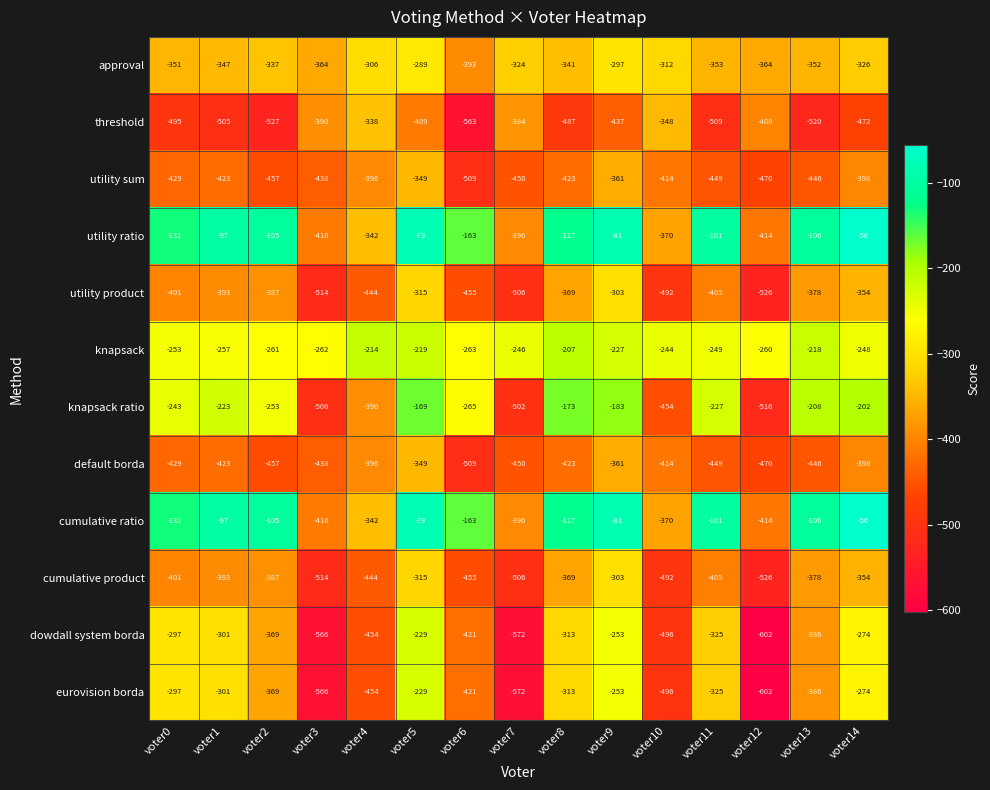

What is the approximate value of eurovision borda at voter5?

-229